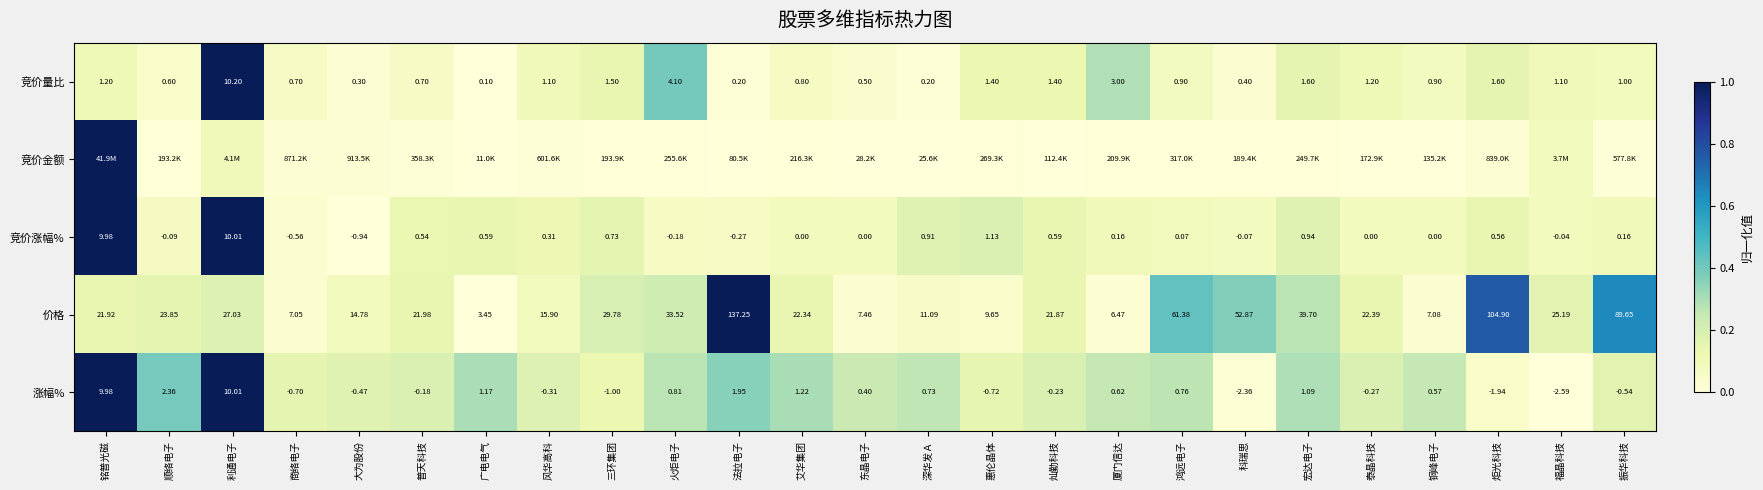

How many data points does each series have?

25